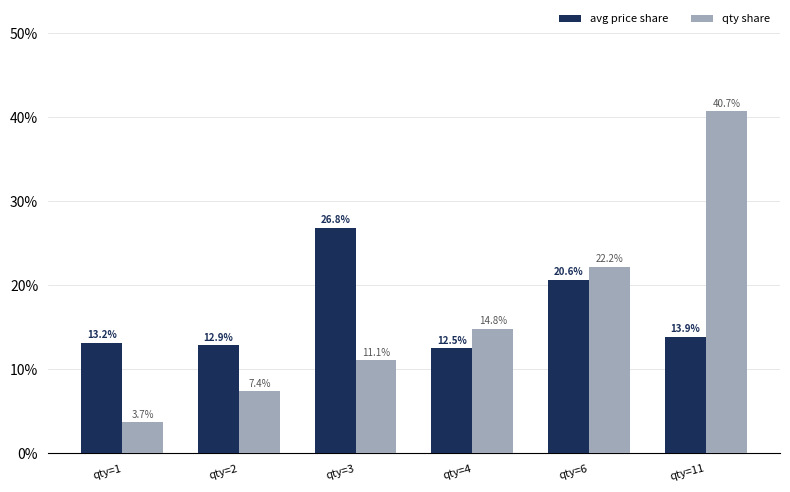

What is the value of the avg price share bar at the 2nd from the left?

12.9